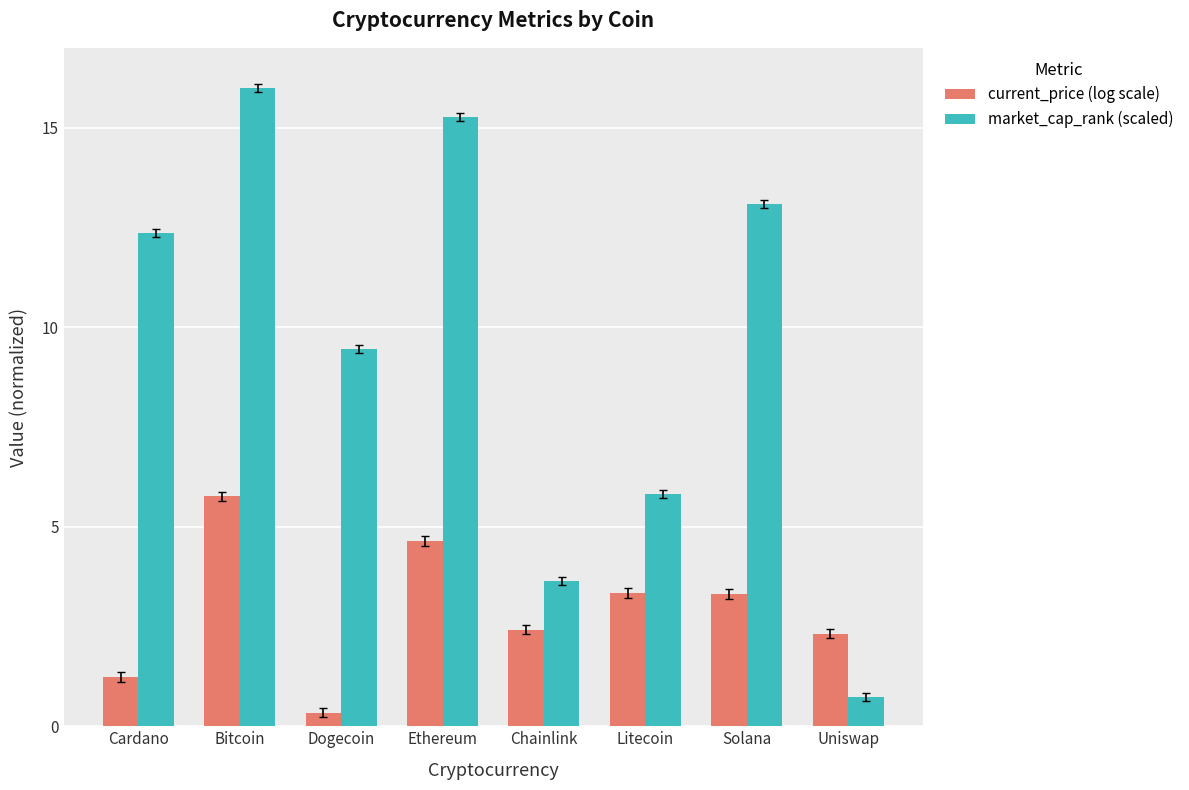

How many data points in current_price (log scale) are less than 3?

4